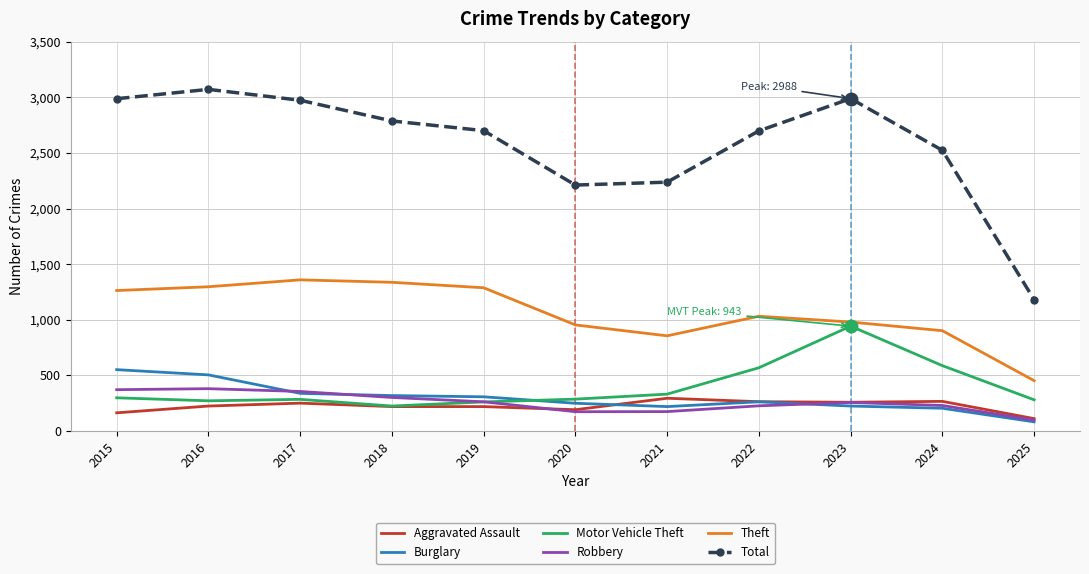

Which series has the largest total across all categories?

Total